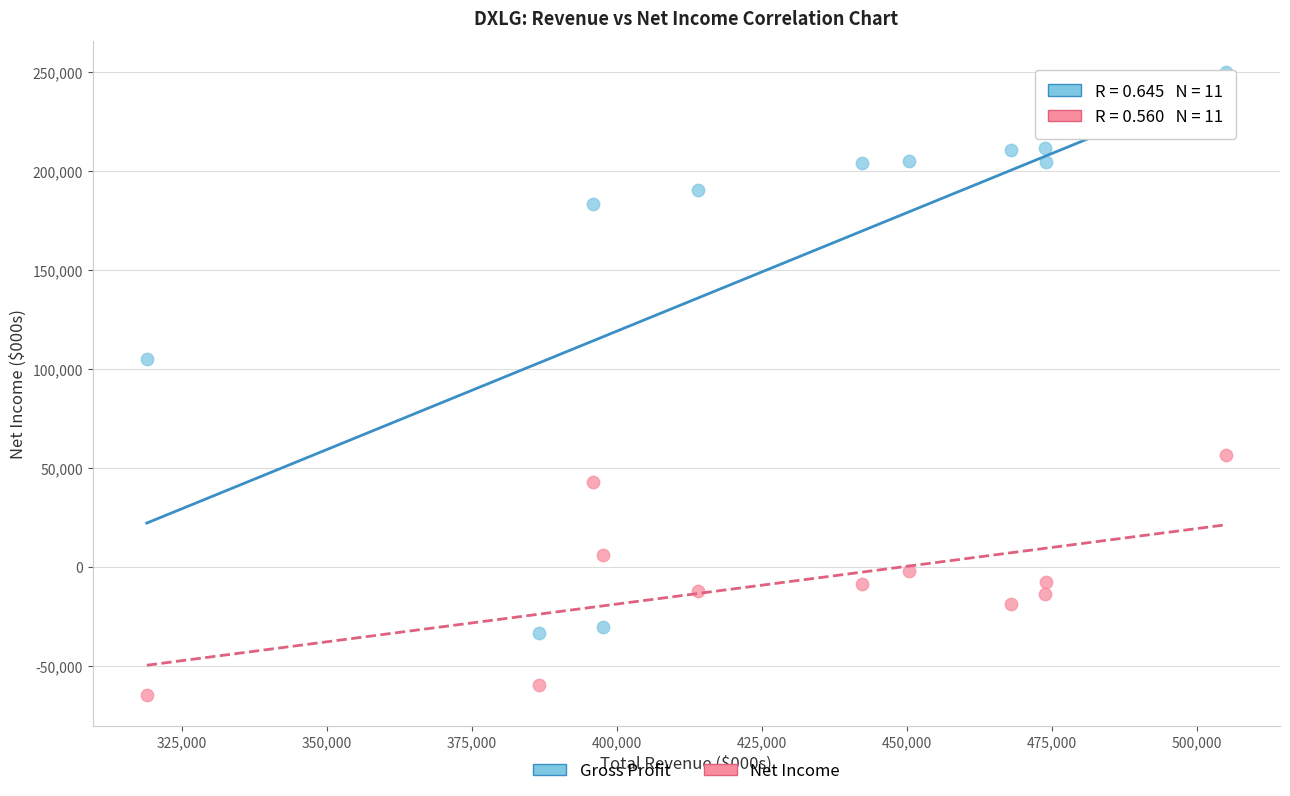

Which series contains the highest Y value?

Gross Profit